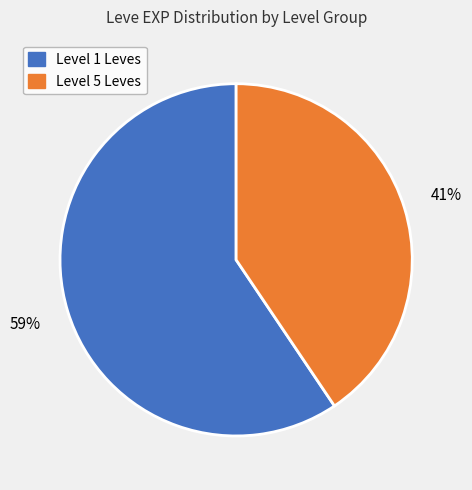

Does any single category account for the majority?

Yes